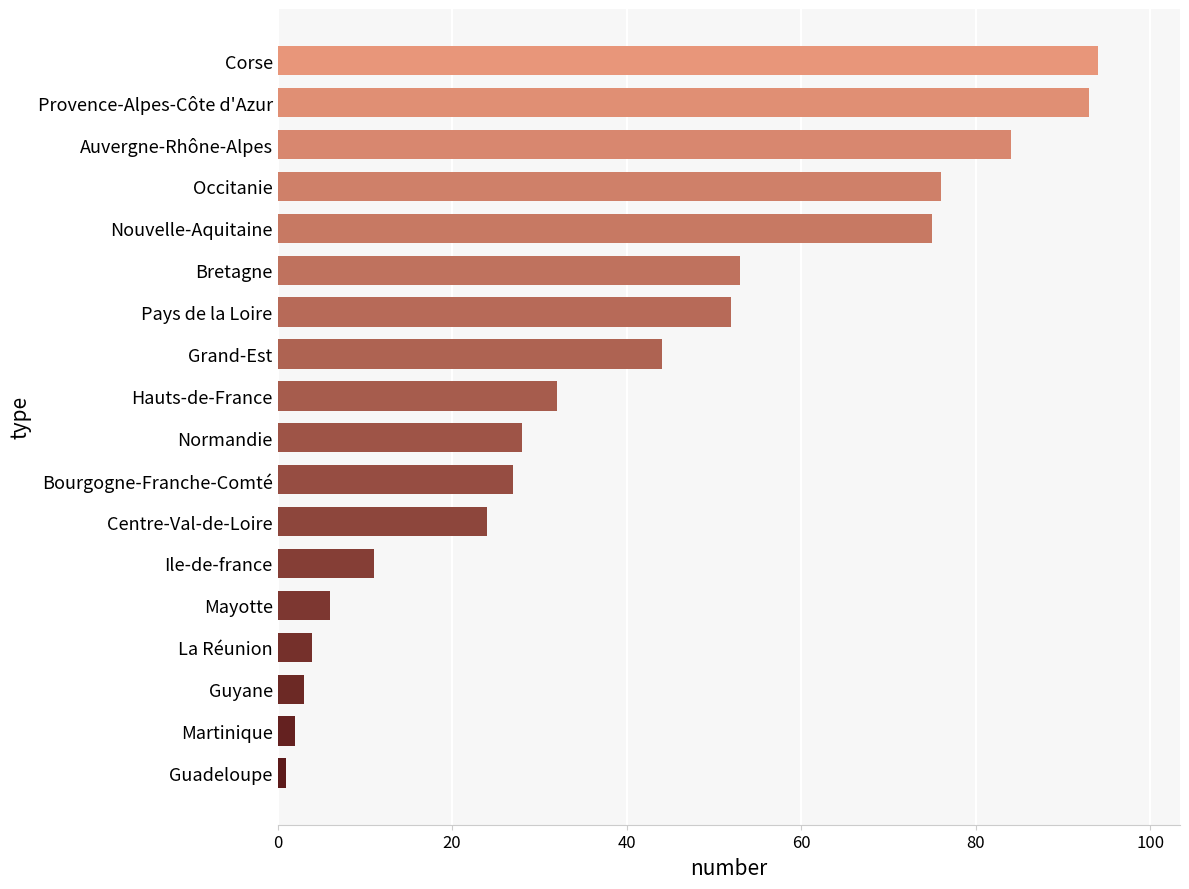

What is the change in value from Bretagne to La Réunion?

-49